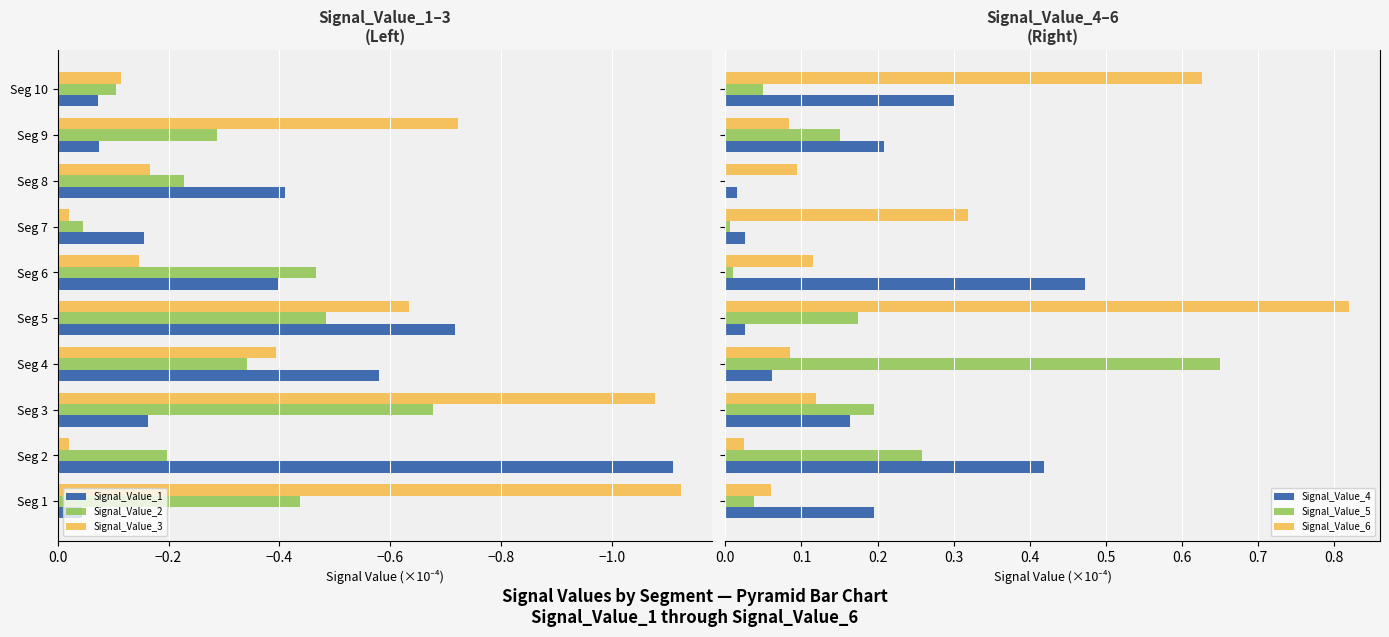

Rank the series by their maximum value, from highest to lowest.

Signal_Value_6, Signal_Value_5, Signal_Value_4, Signal_Value_3, Signal_Value_1, Signal_Value_2